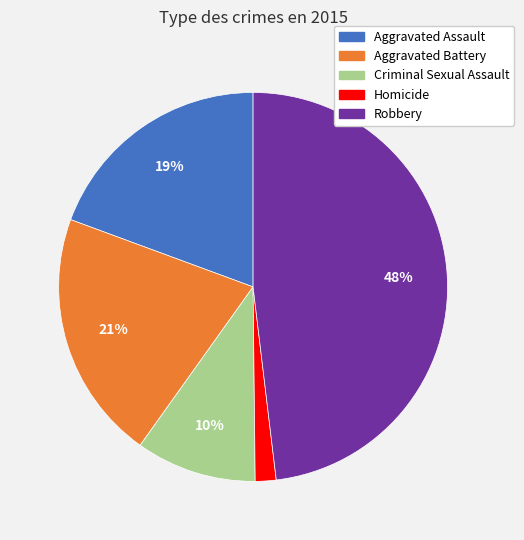

To the nearest percent, what is the difference between the largest and smallest slice percentages?

46%